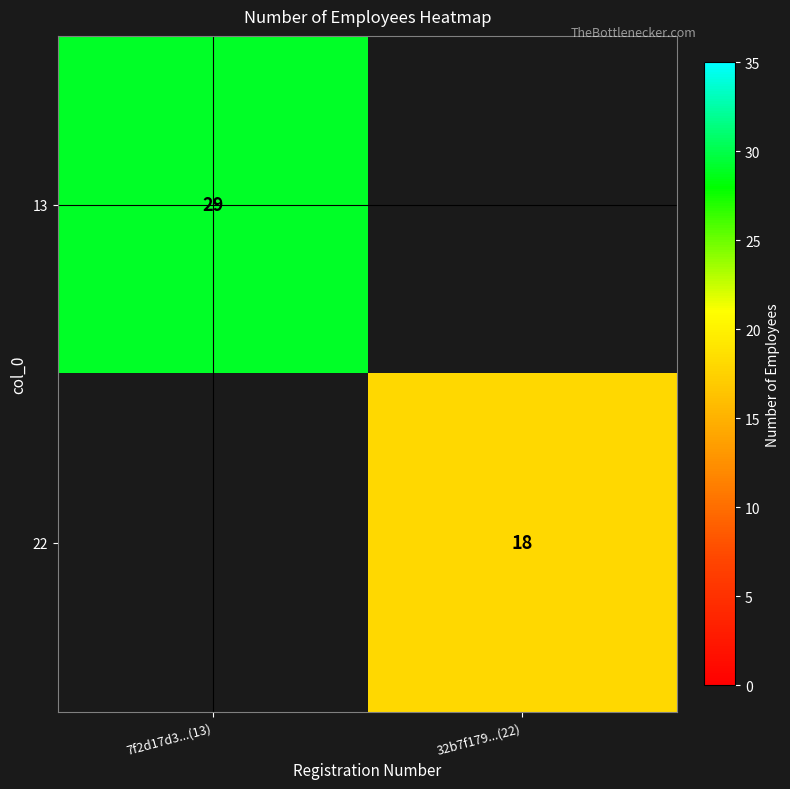

Is it true that 13 equals 29 at 7f2d17d3...(13)?

True